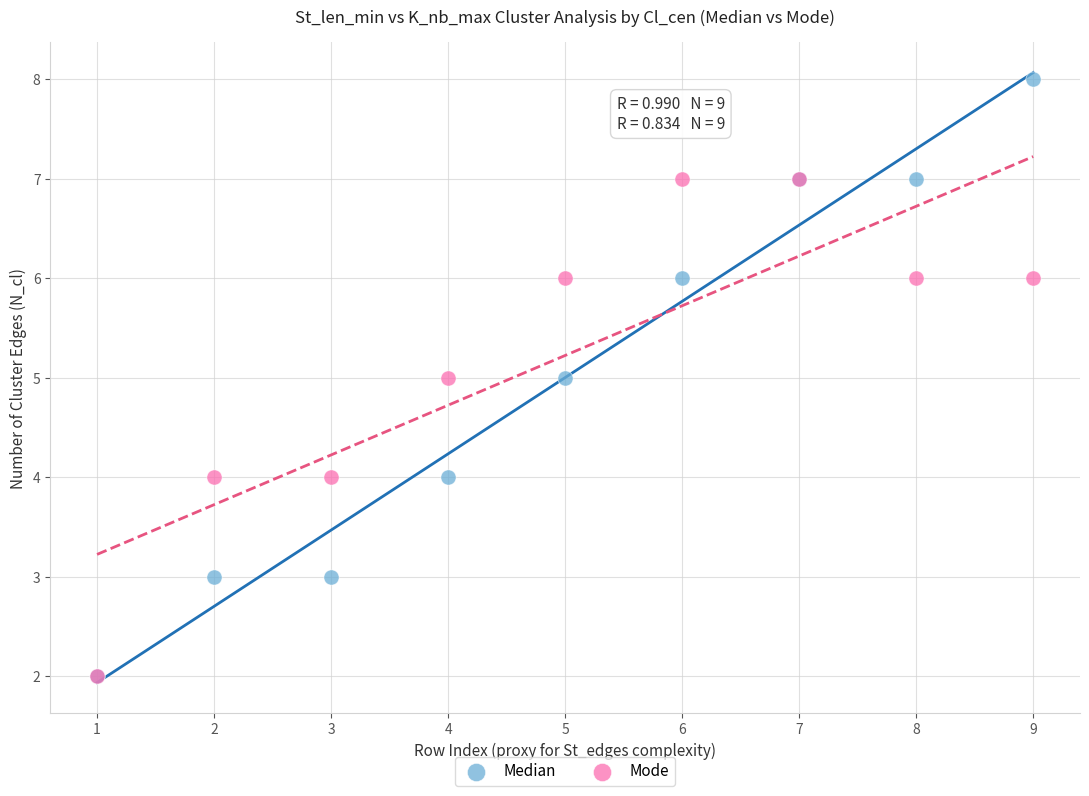

Which series reaches the maximum Y coordinate?

Median